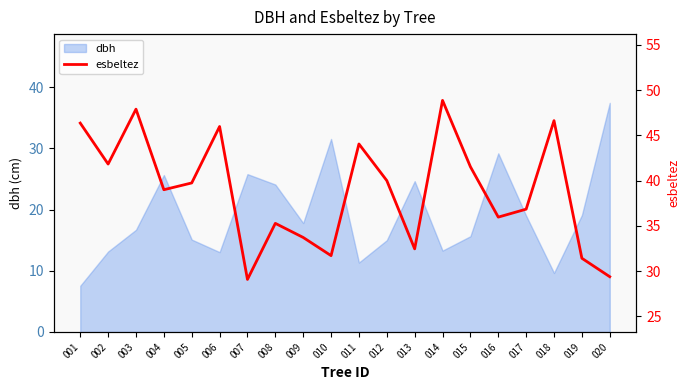

What is the change in value from 014 to 017?

-12.0